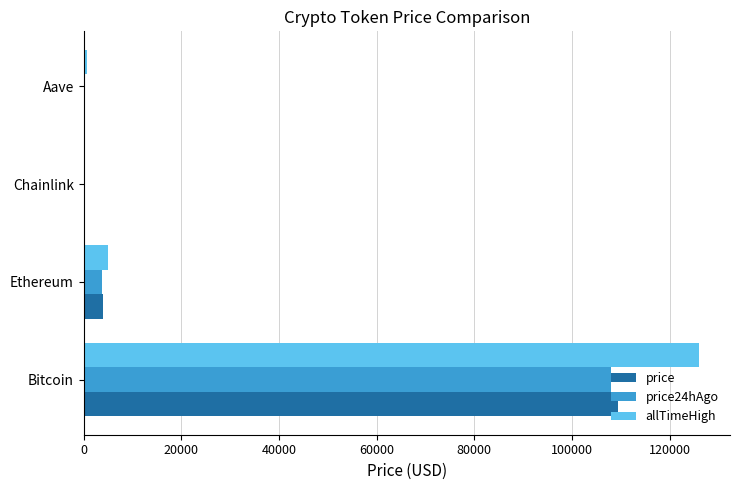

The value of price24hAgo at Bitcoin is 43306.1. True or false?

False